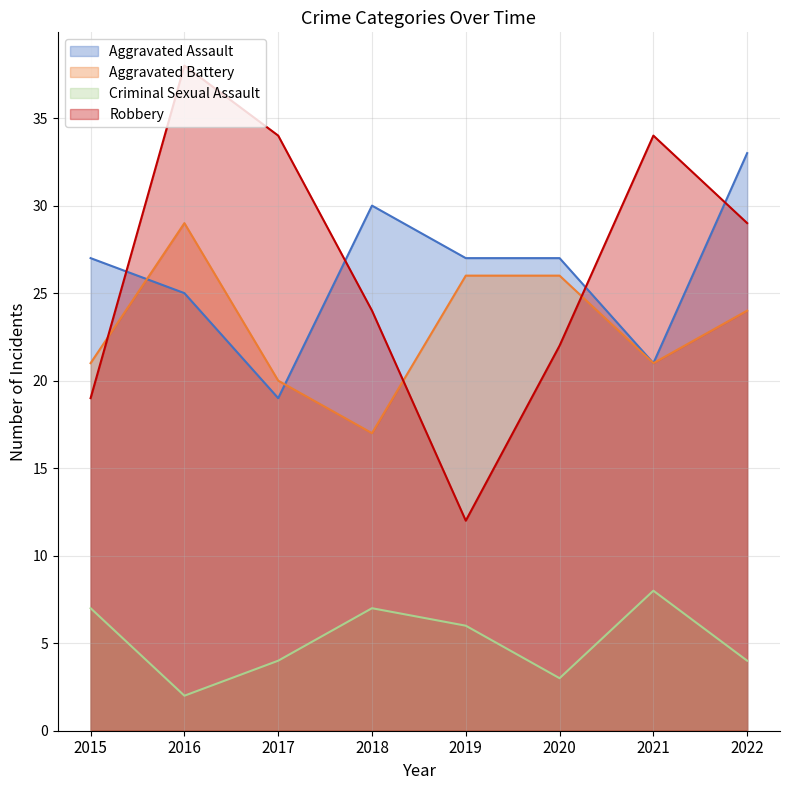

In Aggravated Battery, how many points are lower than both neighbors (excluding endpoints)?

2